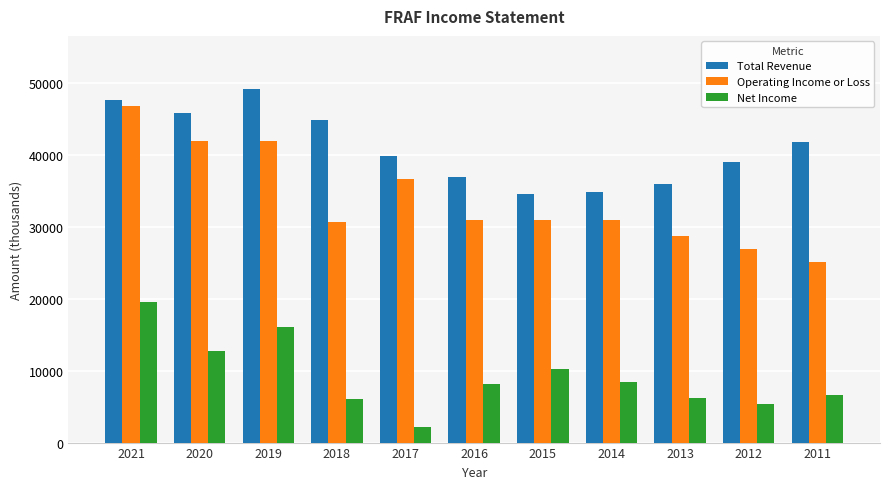

Which series has the widest spread of values?

Operating Income or Loss